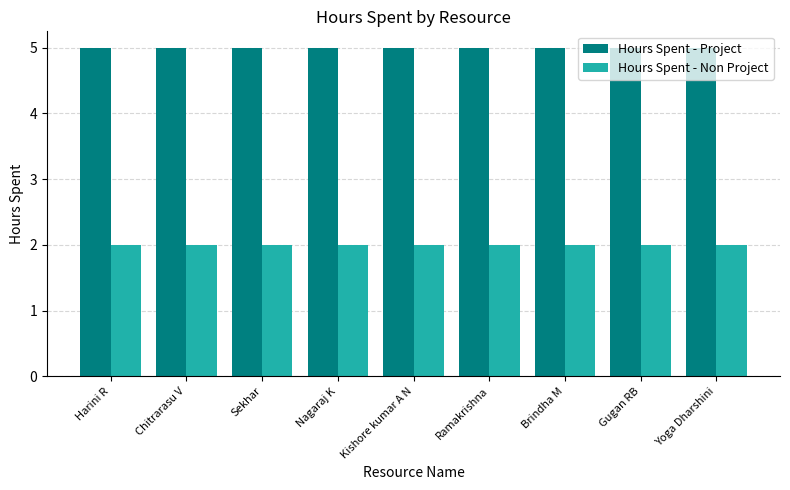

The Hours Spent - Project series shows 2 at Yoga Dharshini. True or false?

False